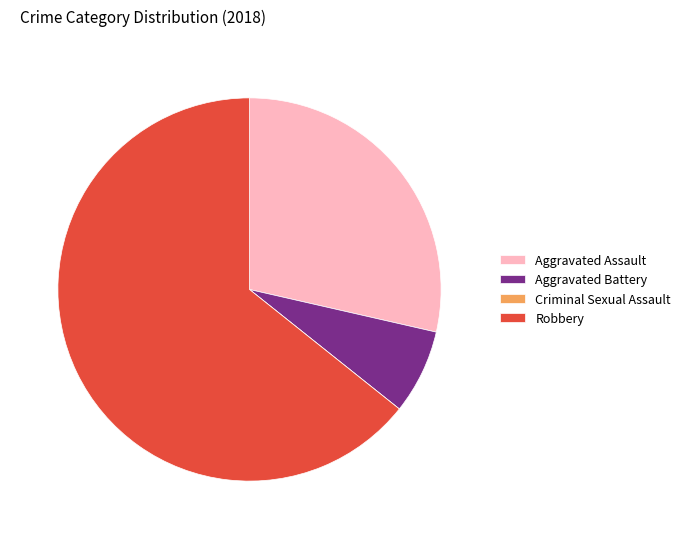

Is it true that Robbery is 72% of the pie?

False